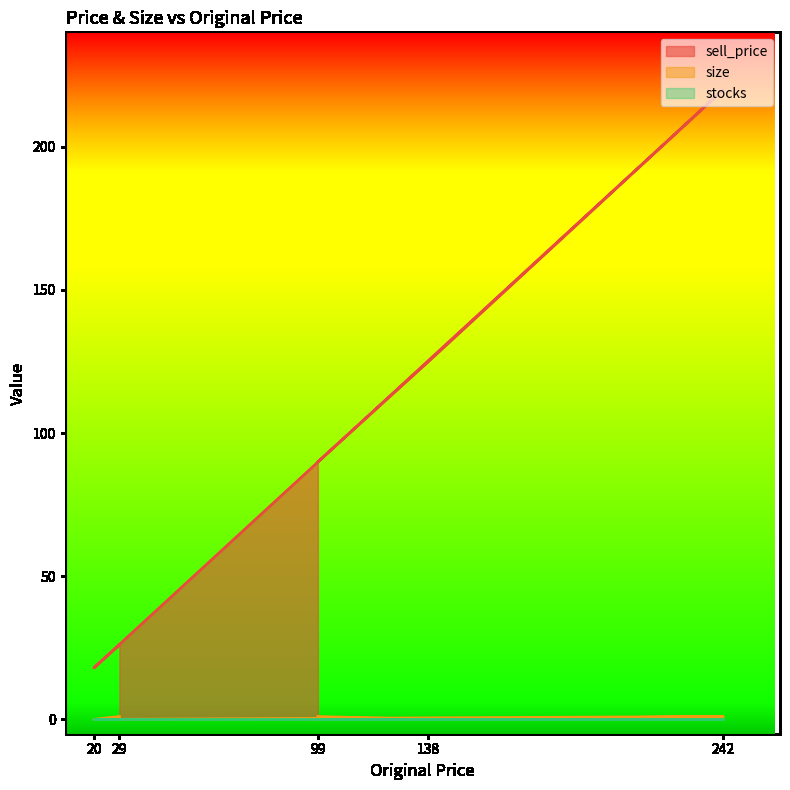

What is the difference between the maximum and minimum values in the size series?

1